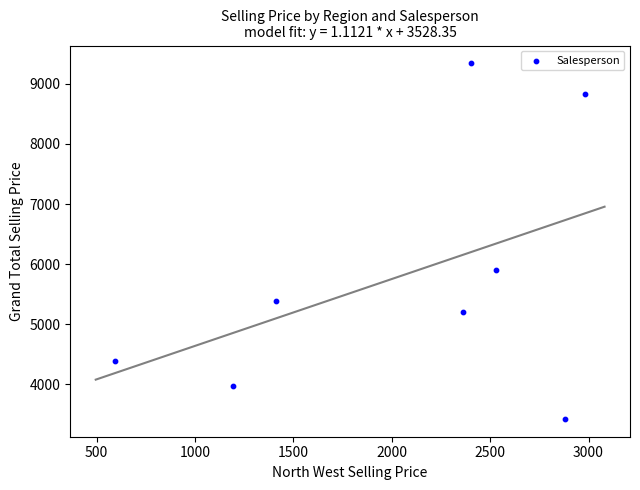

What is the range of X values (max minus min)?

2385.6